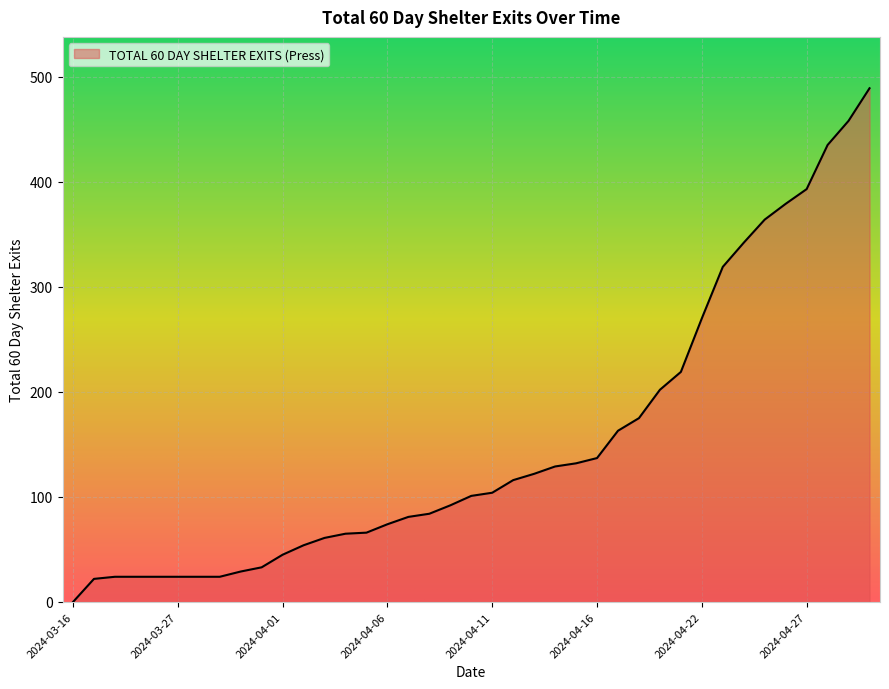

What is the difference between the maximum and minimum values?

489